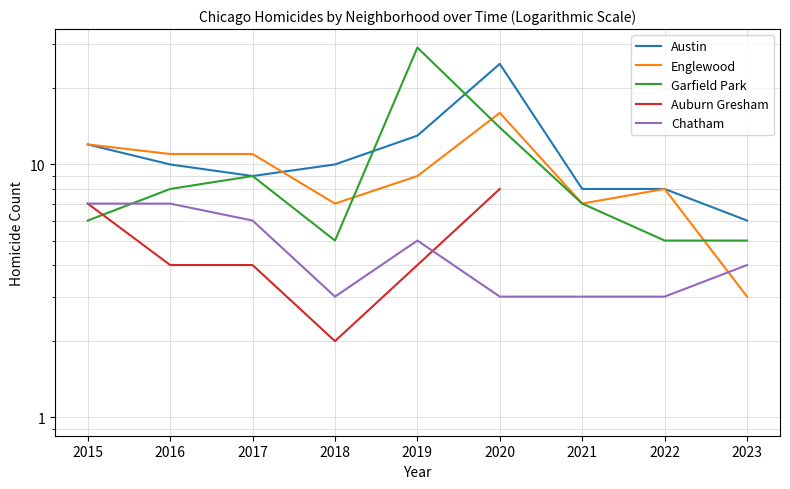

True or false: Austin and Chatham cross at least once.

False